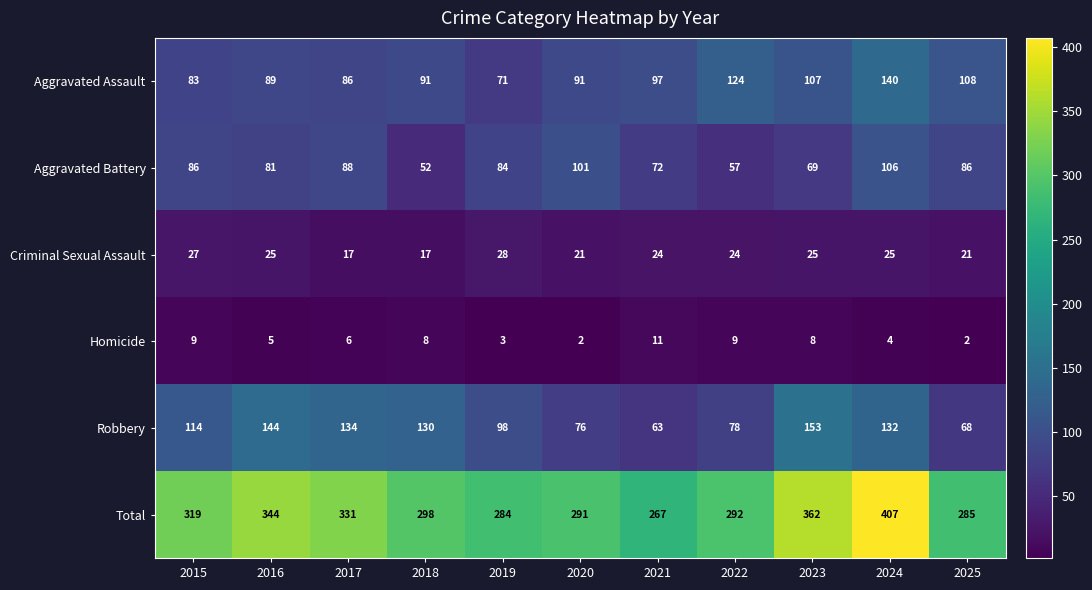

What is the greatest value displayed?

407